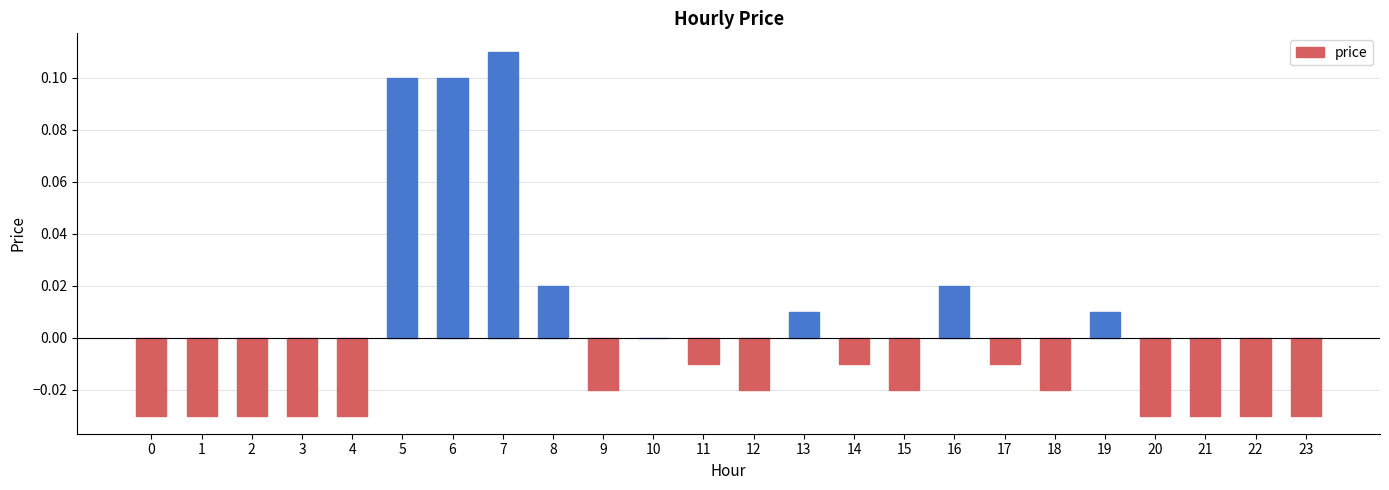

How many series are shown in this chart?

1